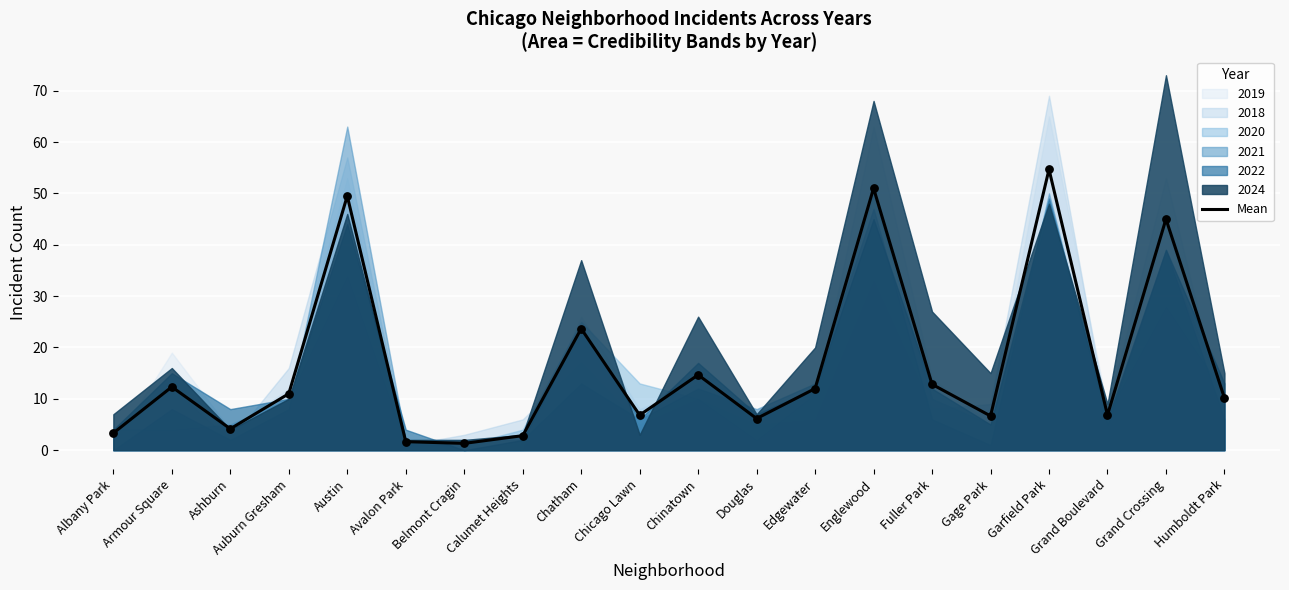

Between Ashburn and Auburn Gresham, which is larger?

Auburn Gresham